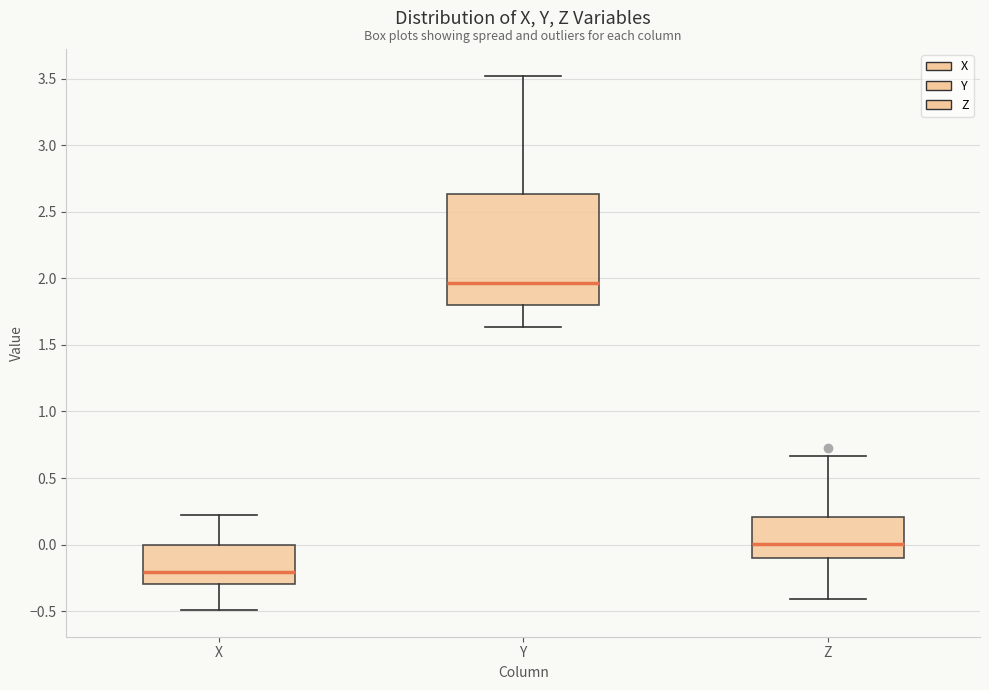

Comparing the boxes themselves (not the whiskers), which one is the tallest?

Y